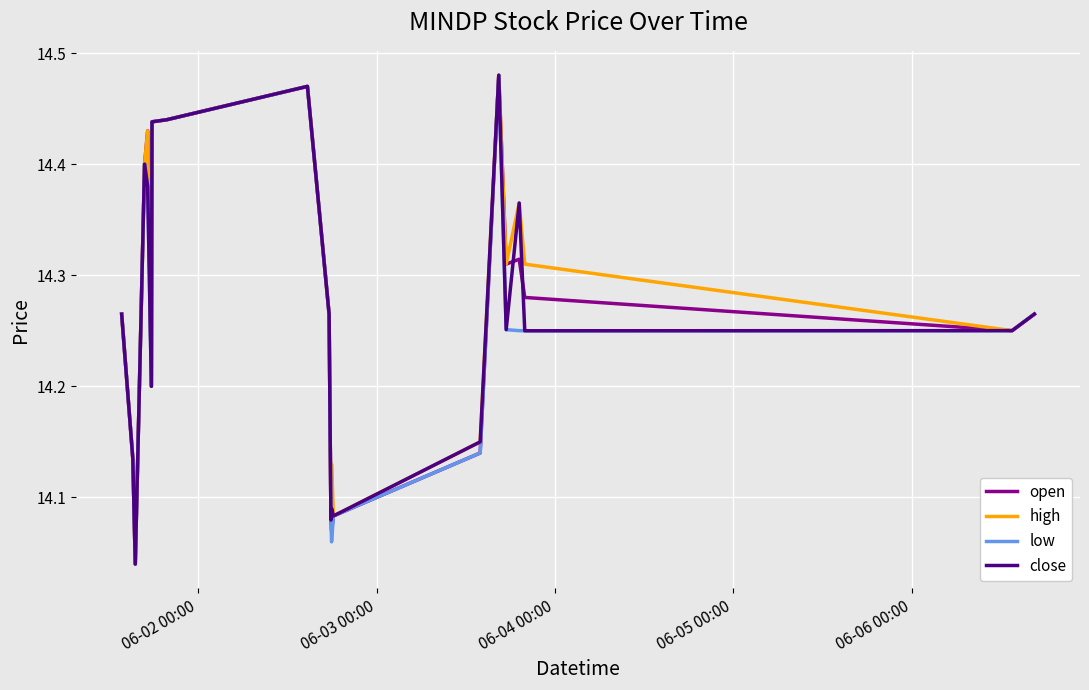

What is the sum of all open values?

285.4